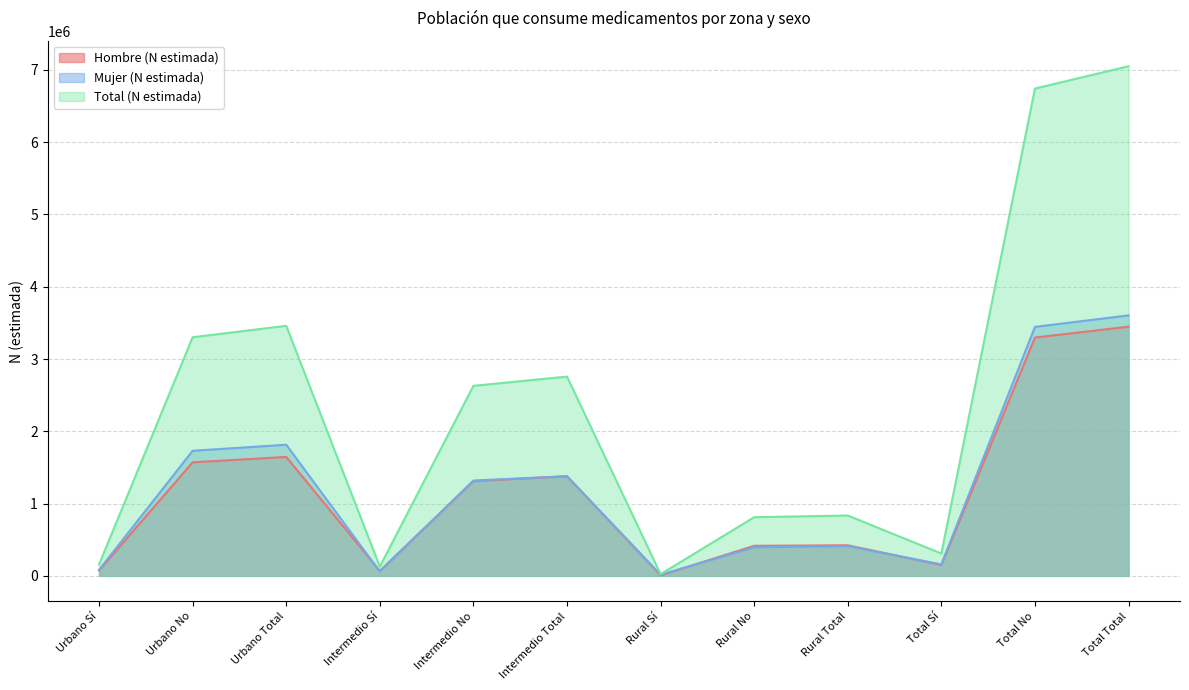

Between Urbano No and Intermedio Sí, which series saw the biggest shift?

Total (N estimada)